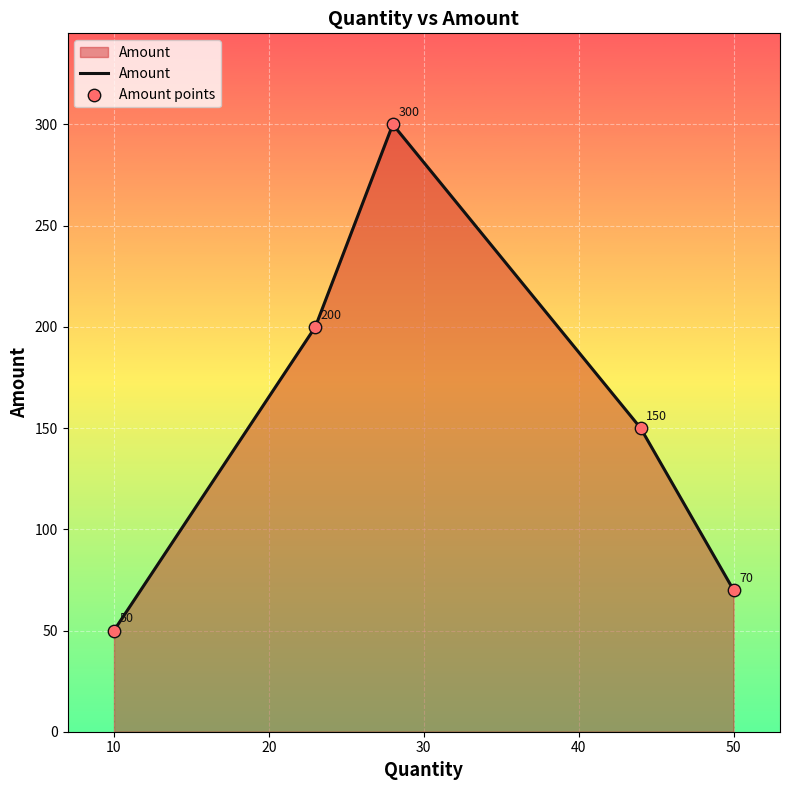

True or false: there are more than 1 points higher than both neighbors.

False